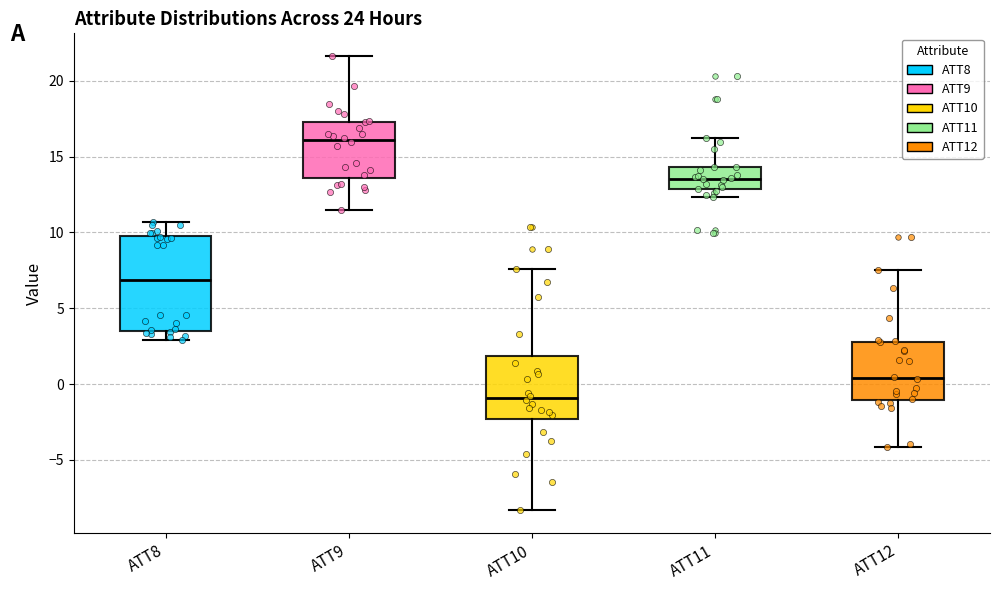

Reading left to right, transcribe this box plot: for each box, give where its median line is, the range the box spans, and where its two whiskers end, as read against the y-axis. The values are not printed on the chart, so give them approximately, as read against the axis.

ATT8: median 7.0, box 3.5 to 10.0, whiskers 3.0 to 10.5
ATT9: median 16.0, box 13.5 to 17.5, whiskers 11.5 to 21.5
ATT10: median -1.0, box -2.5 to 2.0, whiskers -8.5 to 7.5
ATT11: median 13.5, box 13.0 to 14.5, whiskers 12.5 to 16.0
ATT12: median 0.5, box -1.0 to 3.0, whiskers -4.0 to 7.5